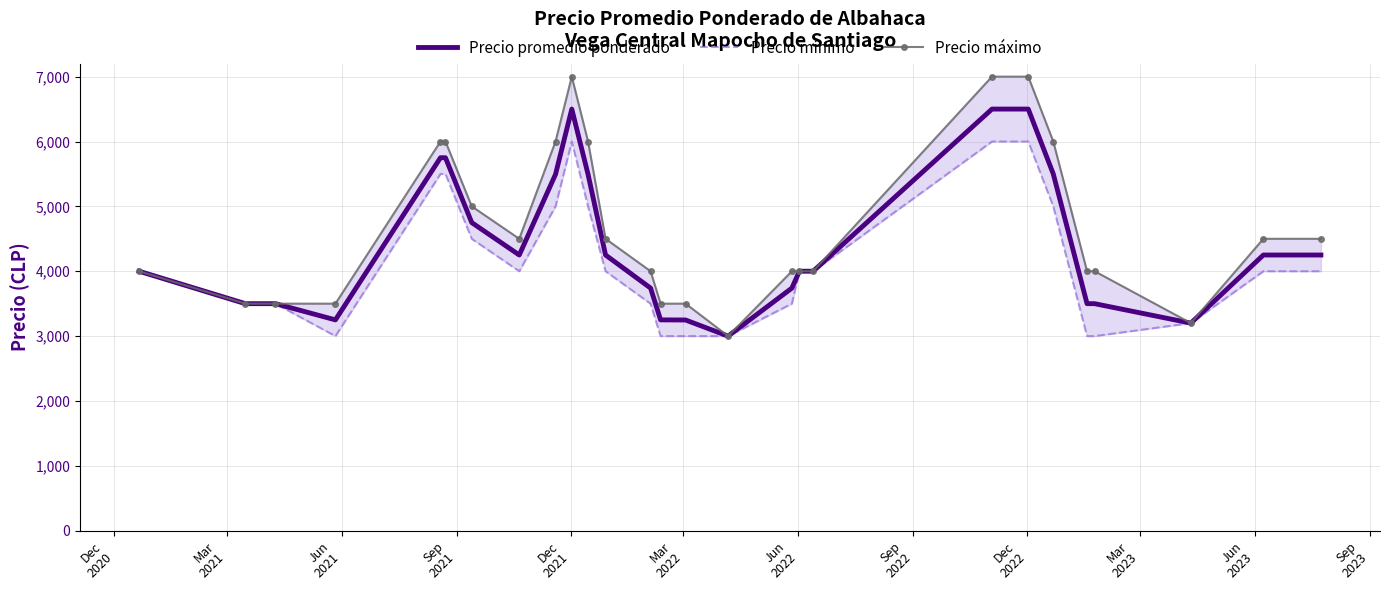

What is the highest value of the Precio promedio ponderado series?

6500